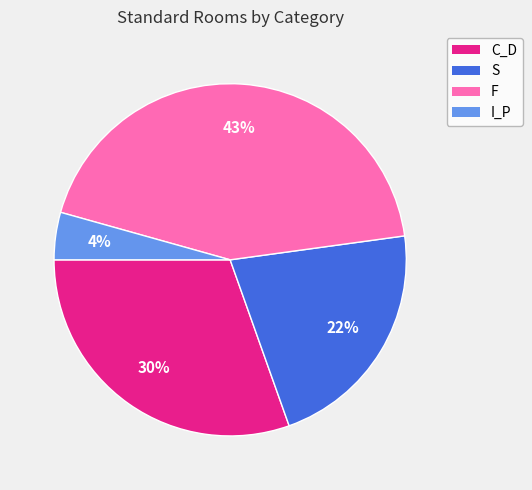

How many segments does this pie chart have?

4